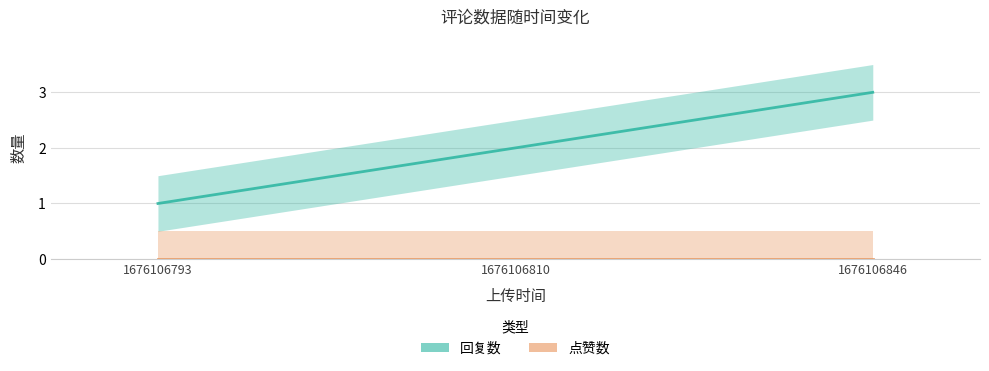

What is the total value across all series at 1676106793?

1